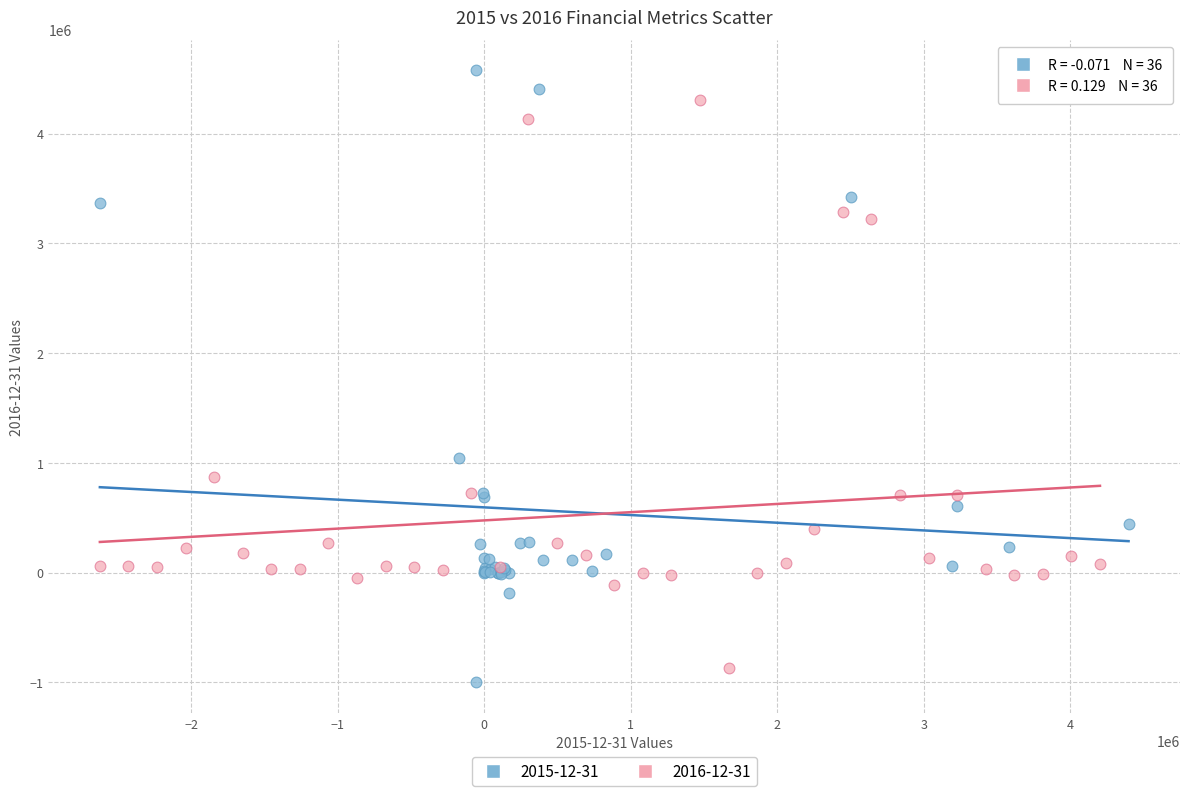

Which series contains the highest Y value?

2015-12-31